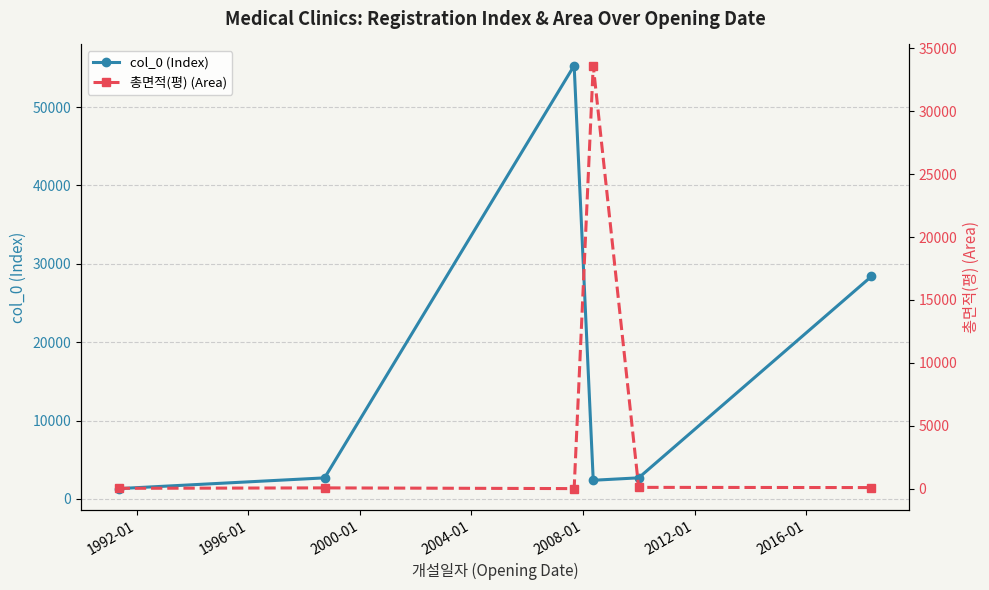

Which series has the largest range (max minus min)?

col_0 (Index)